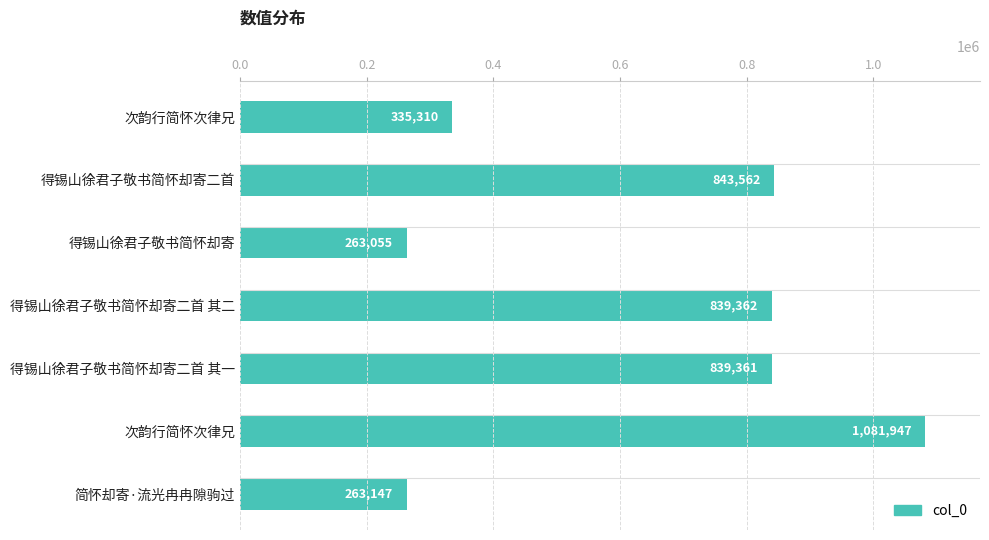

How many series are shown in this chart?

1